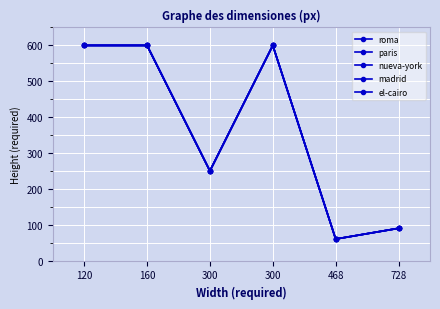

What value does the roma series have at 468?

60